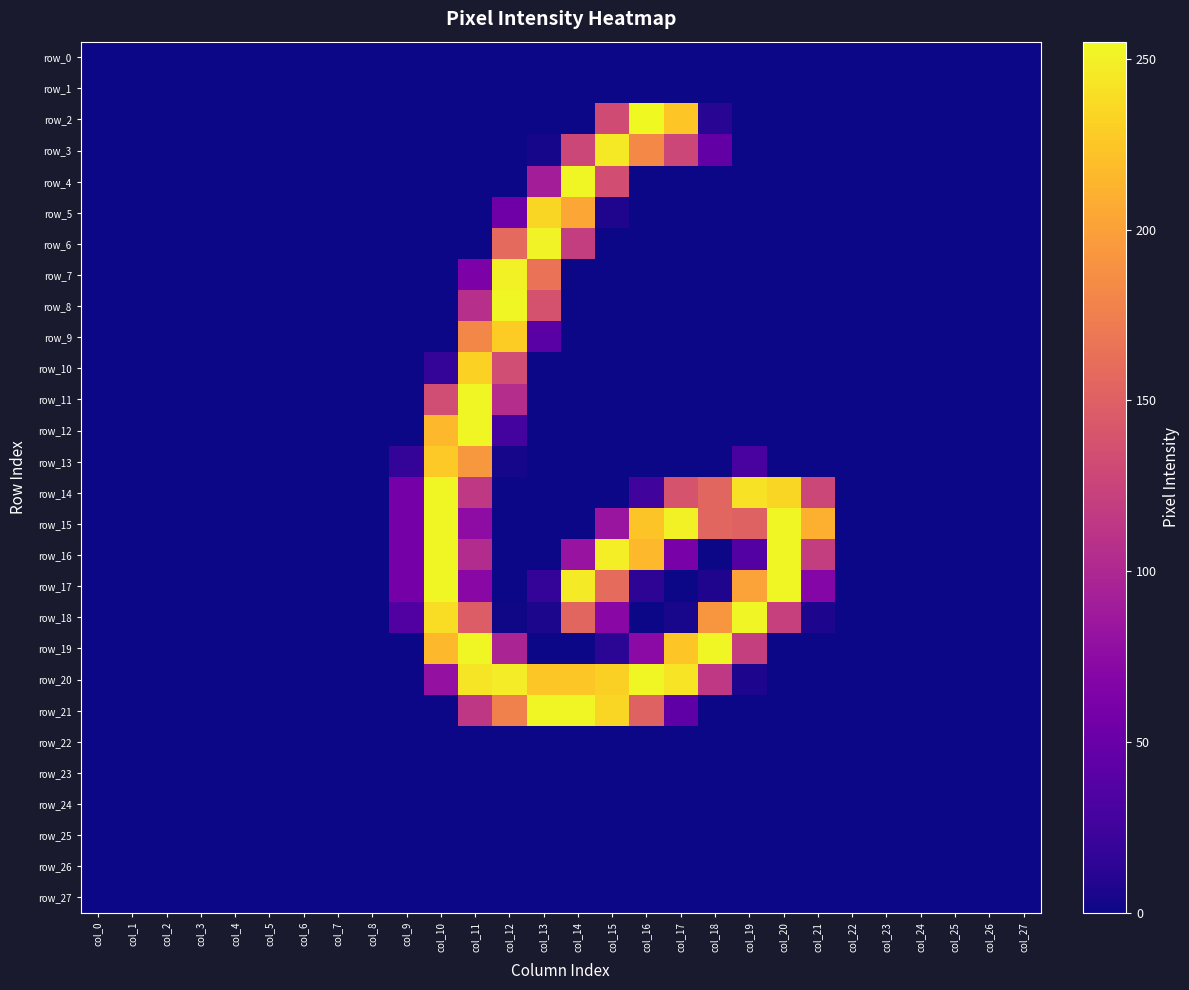

The value of row_15 at col_1 is -173. True or false?

False